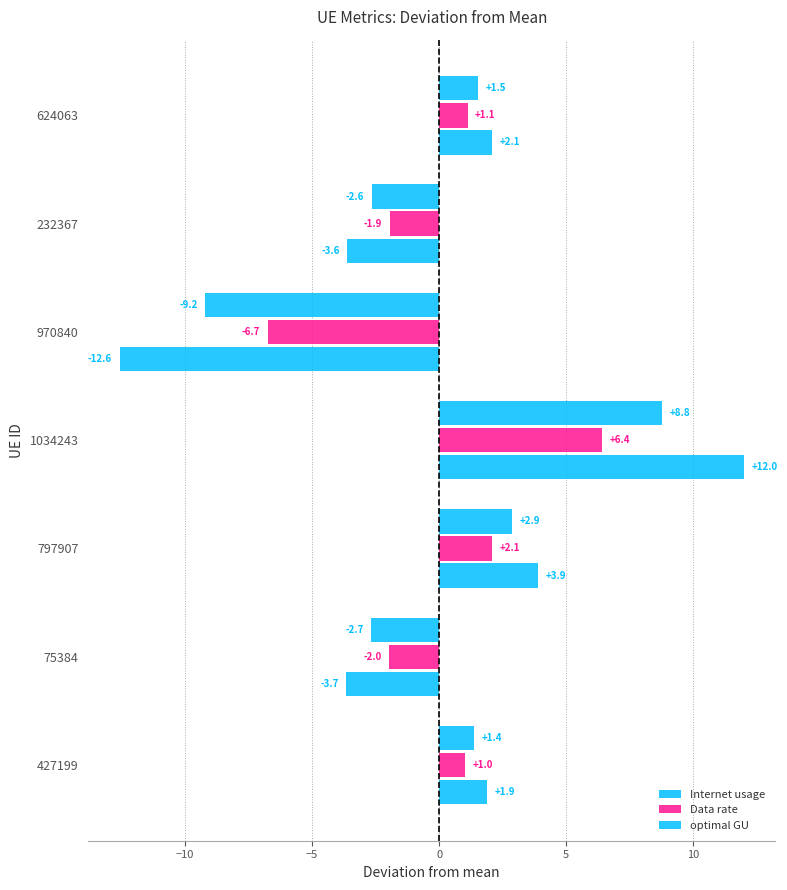

How many data points does each series have?

7